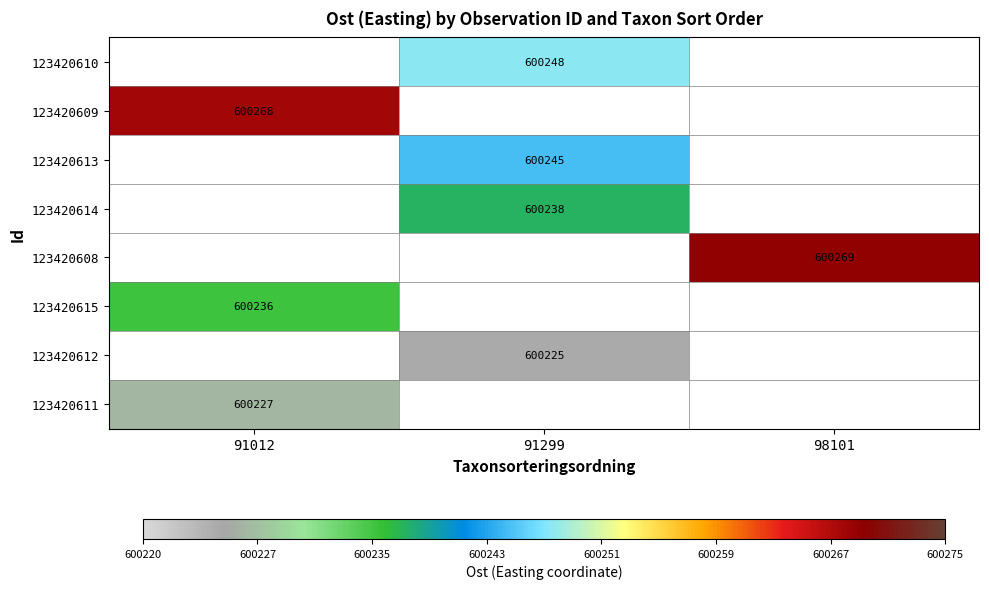

True or false: 123420610 has a value of 600248 at 91299.

True